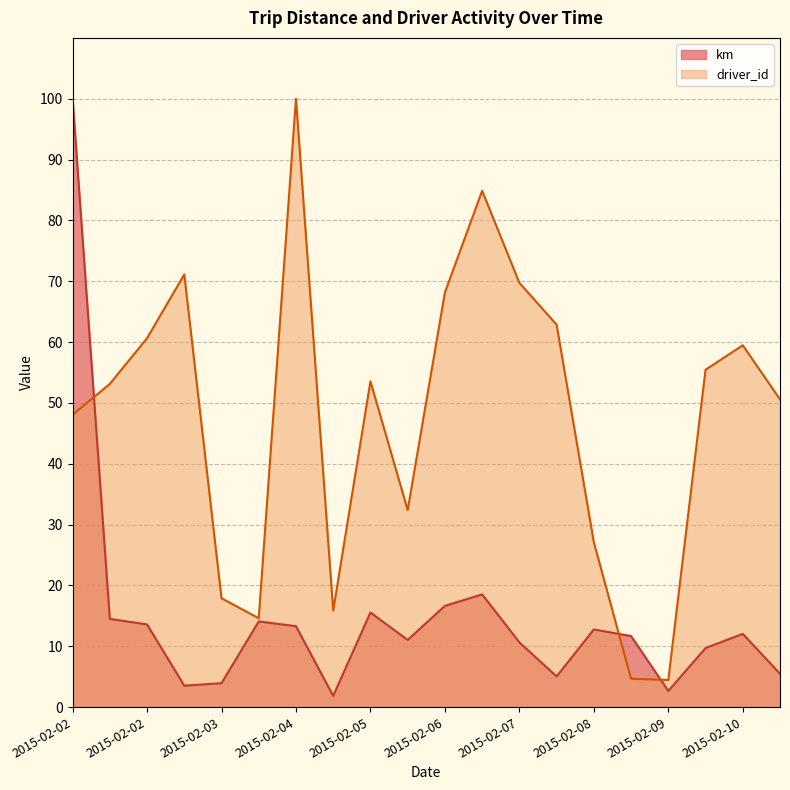

Rank the series by their average value, from lowest to highest.

km, driver_id